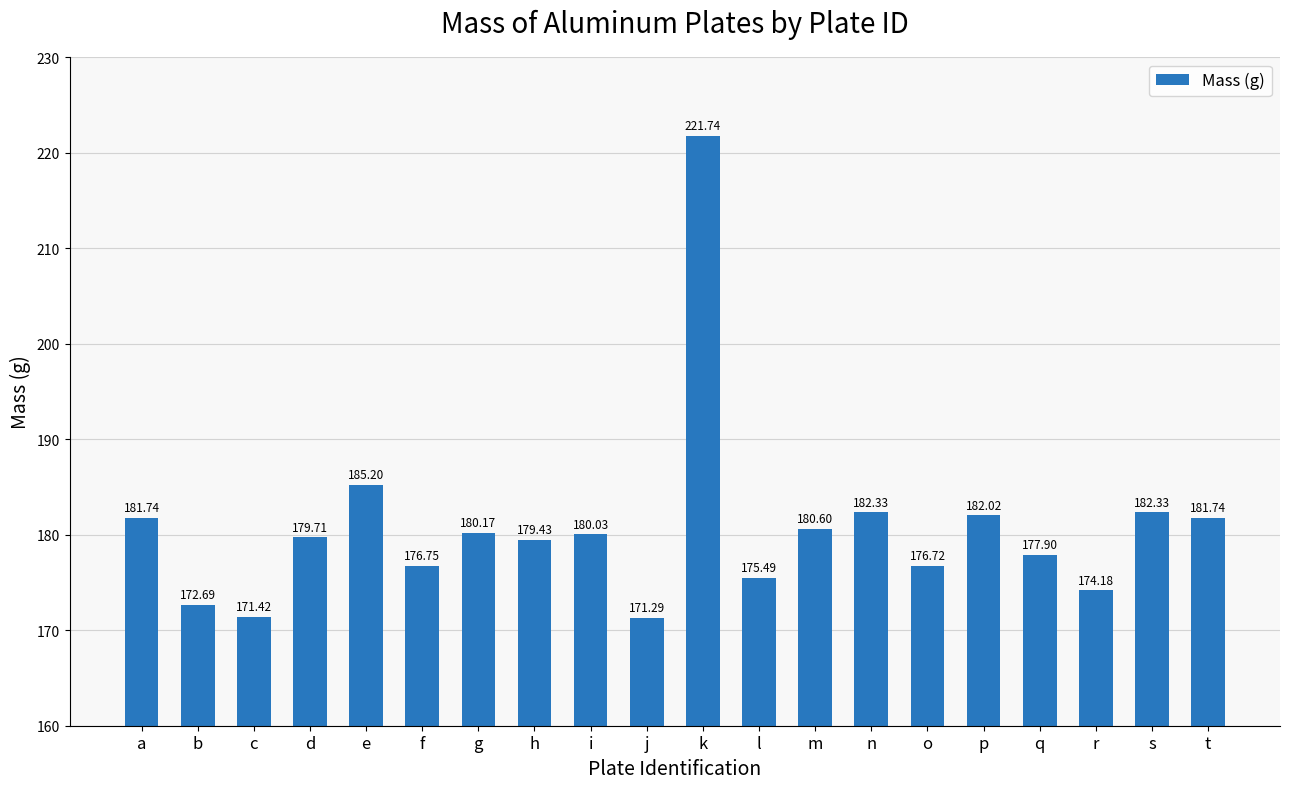

What is the difference between the maximum and second lowest values?

50.3